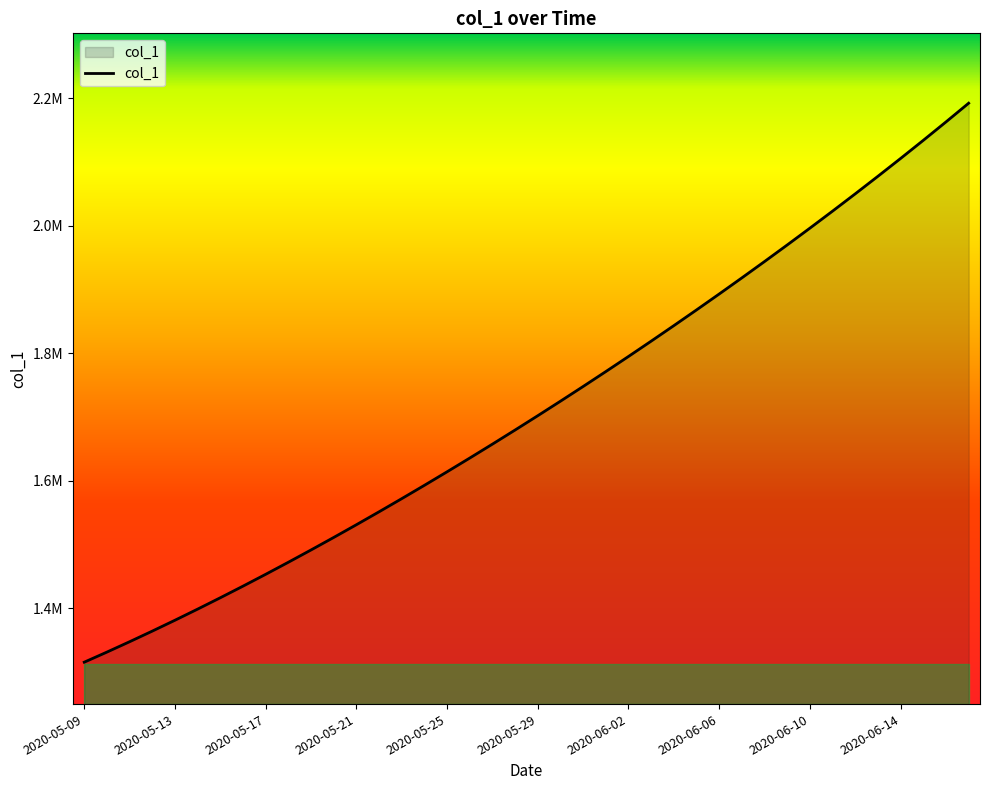

Does the chart display data point markers on the line(s)?

No